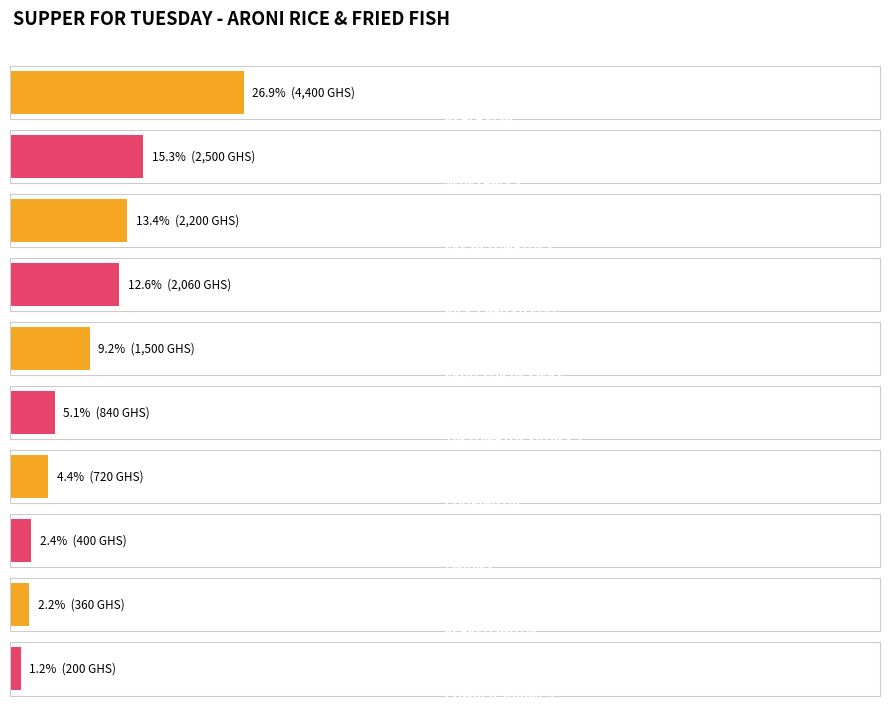

What is the label of the 6th bar from the right?

FOOD COLOUR